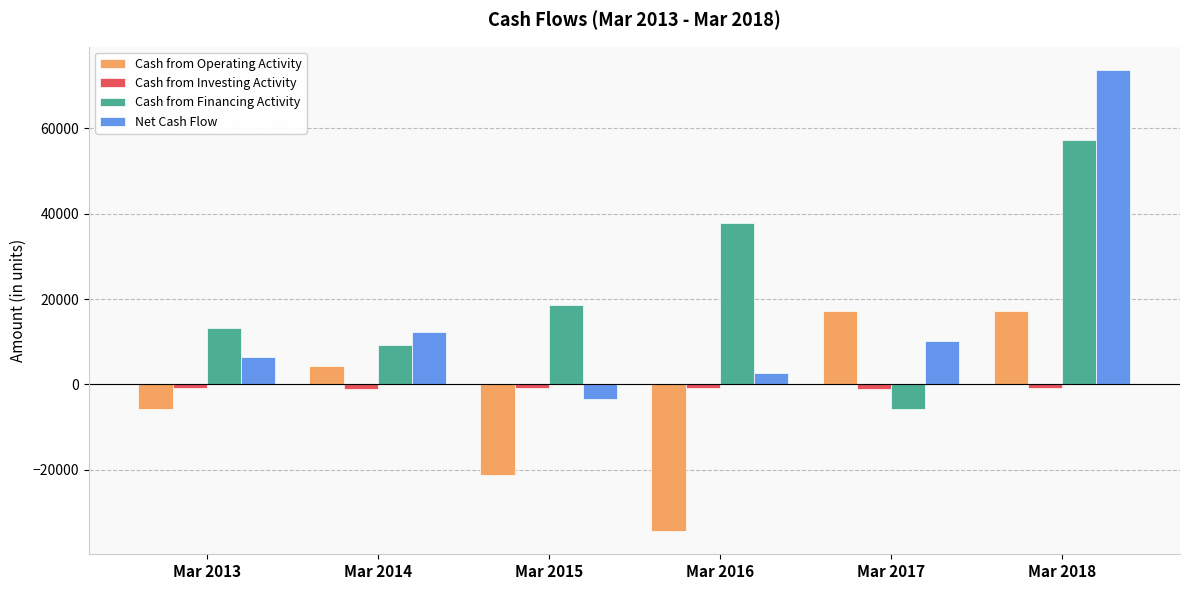

What is the average value of the Net Cash Flow series?

16981